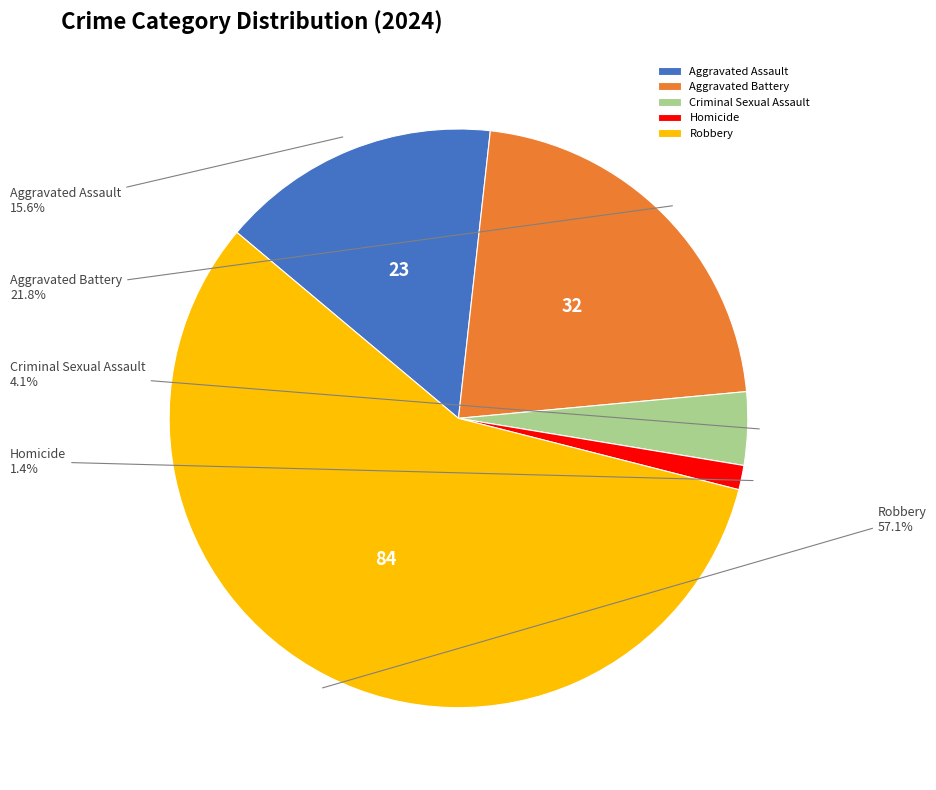

Which has a higher value, Criminal Sexual Assault or Aggravated Battery?

Aggravated Battery